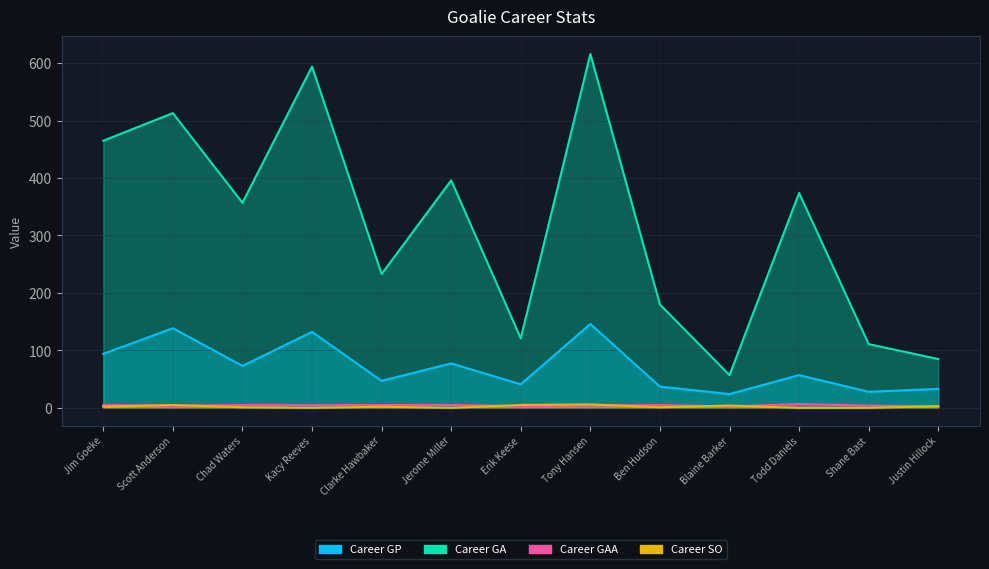

How many series are shown in this chart?

4